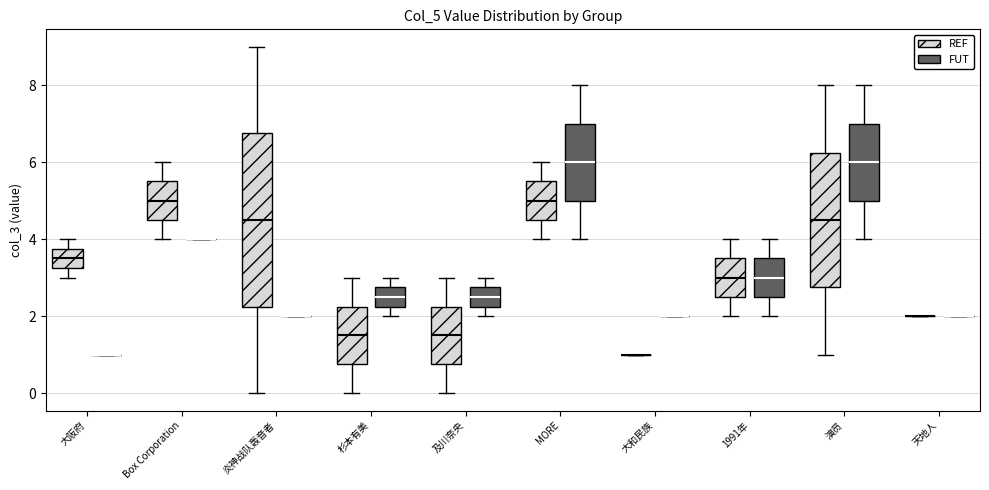

Reading left to right, transcribe this box plot: for each box, give where its median line is, the range the box spans, and where its two whiskers end, as read against the y-axis. The values are not printed on the chart, so give them approximately, as read against the axis.

大阪府 (REF): median 3.6, box 3.2 to 3.8, whiskers 3.0 to 4.0
大阪府 (FUT): box collapsed to a line at 1.0, whiskers 1.0 to 1.0
Box Corporation (REF): median 5.0, box 4.6 to 5.6, whiskers 4.0 to 6.0
Box Corporation (FUT): box collapsed to a line at 4.0, whiskers 4.0 to 4.0
炎神战队轰音者 (REF): median 4.6, box 2.2 to 6.8, whiskers 0.0 to 9.0
炎神战队轰音者 (FUT): box collapsed to a line at 2.0, whiskers 2.0 to 2.0
杉本有美 (REF): median 1.6, box 0.8 to 2.2, whiskers 0.0 to 3.0
杉本有美 (FUT): median 2.6, box 2.2 to 2.8, whiskers 2.0 to 3.0
及川奈央 (REF): median 1.6, box 0.8 to 2.2, whiskers 0.0 to 3.0
及川奈央 (FUT): median 2.6, box 2.2 to 2.8, whiskers 2.0 to 3.0
MORE (REF): median 5.0, box 4.6 to 5.6, whiskers 4.0 to 6.0
MORE (FUT): median 6.0, box 5.0 to 7.0, whiskers 4.0 to 8.0
大和民族 (REF): box collapsed to a line at 1.0, whiskers 1.0 to 1.0
大和民族 (FUT): box collapsed to a line at 2.0, whiskers 2.0 to 2.0
1991年 (REF): median 3.0, box 2.6 to 3.6, whiskers 2.0 to 4.0
1991年 (FUT): median 3.0, box 2.6 to 3.6, whiskers 2.0 to 4.0
演员 (REF): median 4.6, box 2.8 to 6.2, whiskers 1.0 to 8.0
演员 (FUT): median 6.0, box 5.0 to 7.0, whiskers 4.0 to 8.0
天地人 (REF): box collapsed to a line at 2.0, whiskers 2.0 to 2.0
天地人 (FUT): box collapsed to a line at 2.0, whiskers 2.0 to 2.0